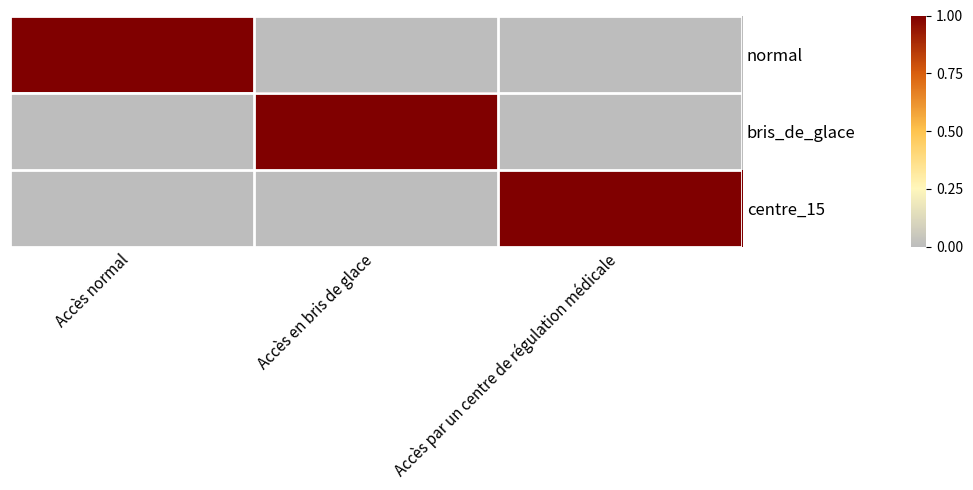

Rank the series at Accès par un centre de régulation médicale from highest to lowest value.

centre_15, normal, bris_de_glace